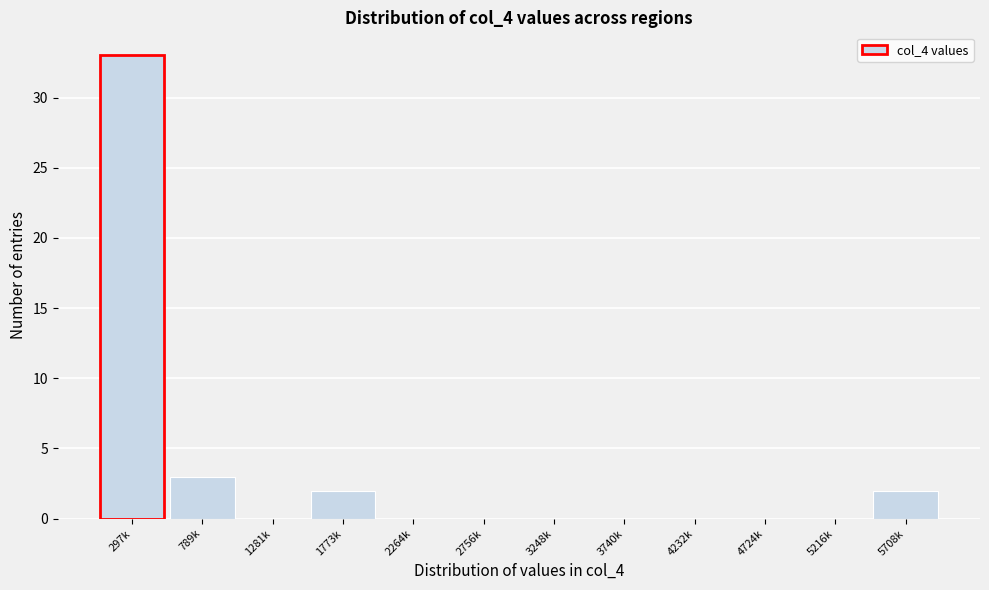

Reading left to right, transcribe all the data shown in this chart.

297k=33	789k=3	1281k=0	1773k=2	2264k=0	2756k=0	3248k=0	3740k=0	4232k=0	4724k=0	5216k=0	5708k=2